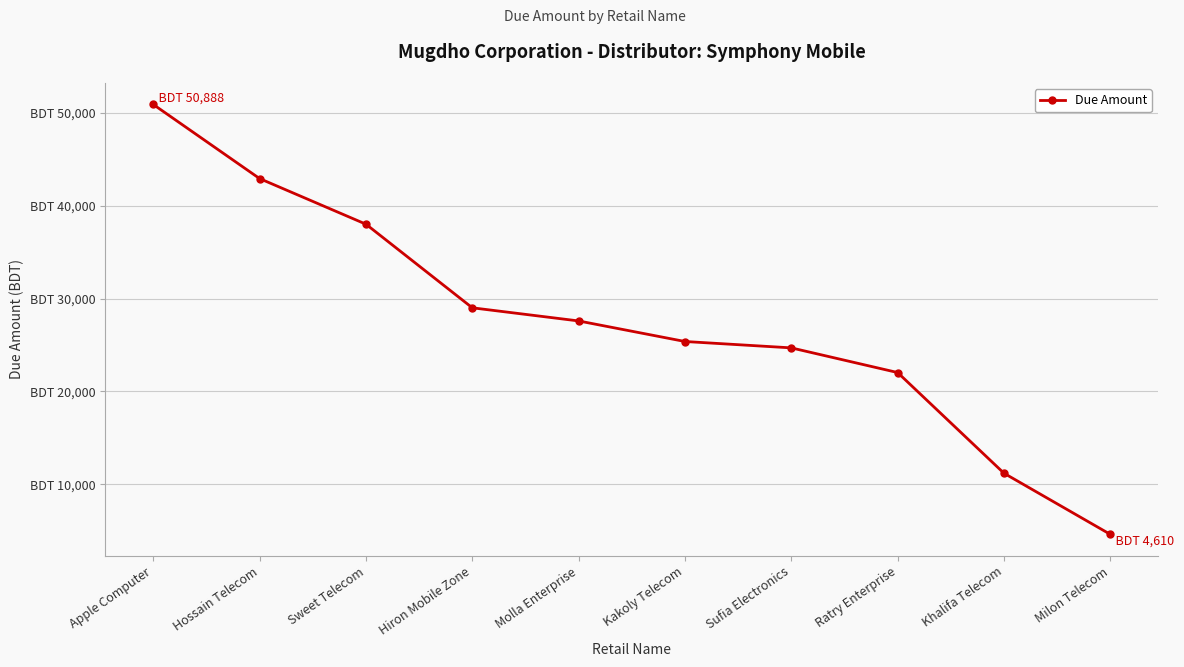

At which label is the value closest to 27749?

Molla Enterprise